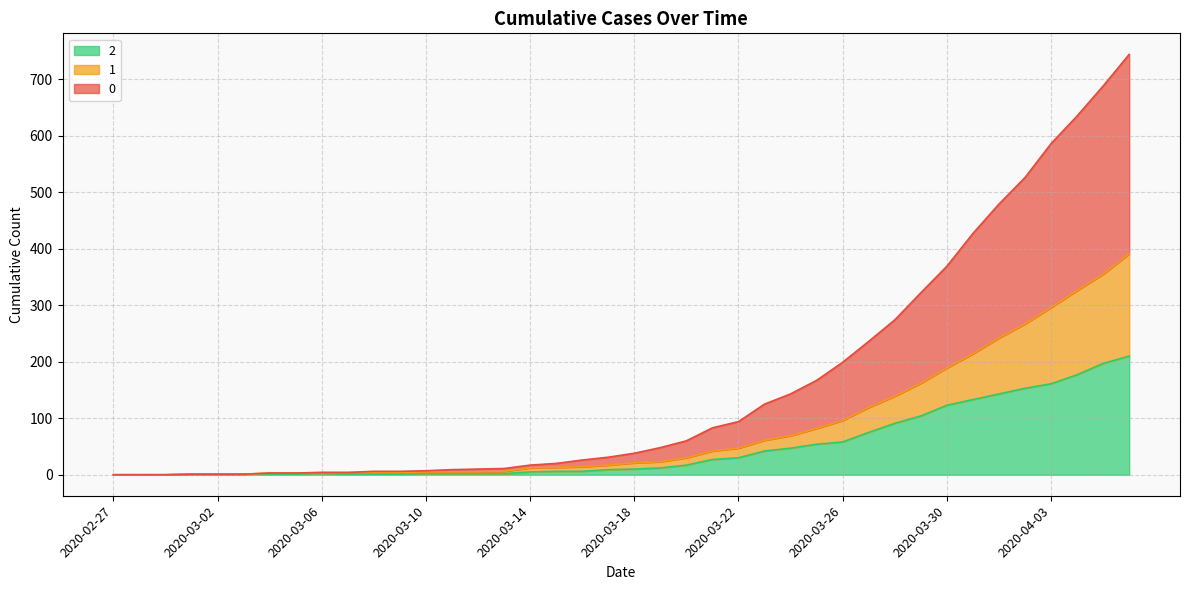

What is the difference between the highest and lowest values at 2020-03-23?

83